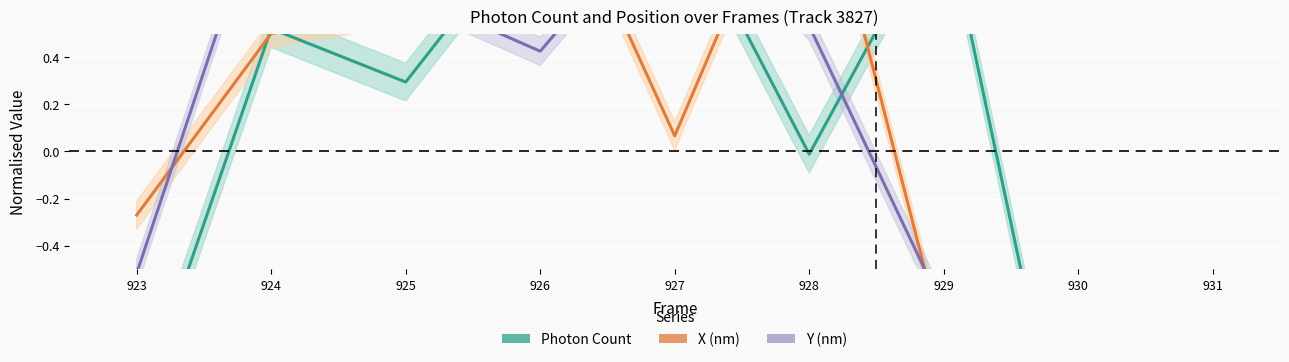

What is the minimum value for X (nm)?

-1.4